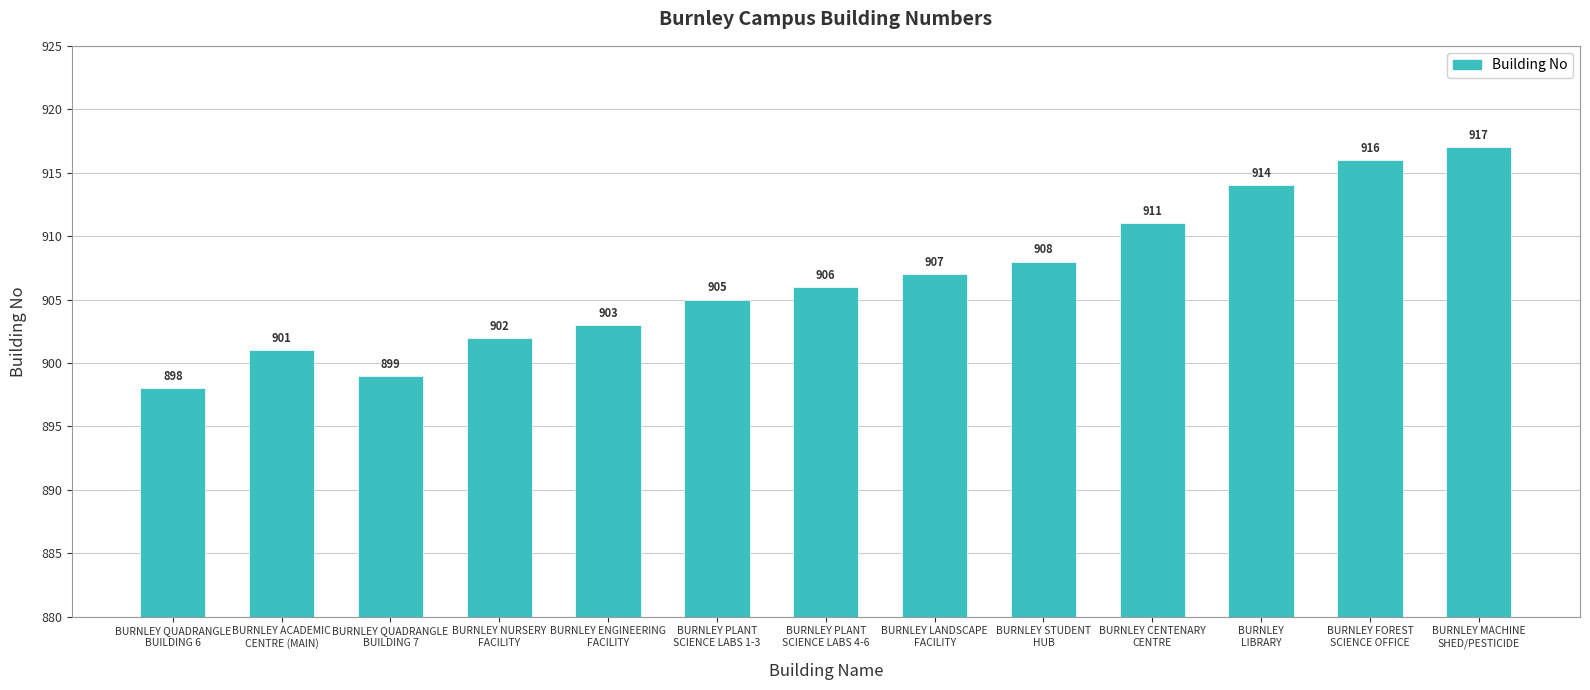

What is the approximate value at BURNLEY QUADRANGLE
BUILDING 6, to the nearest 10?

900